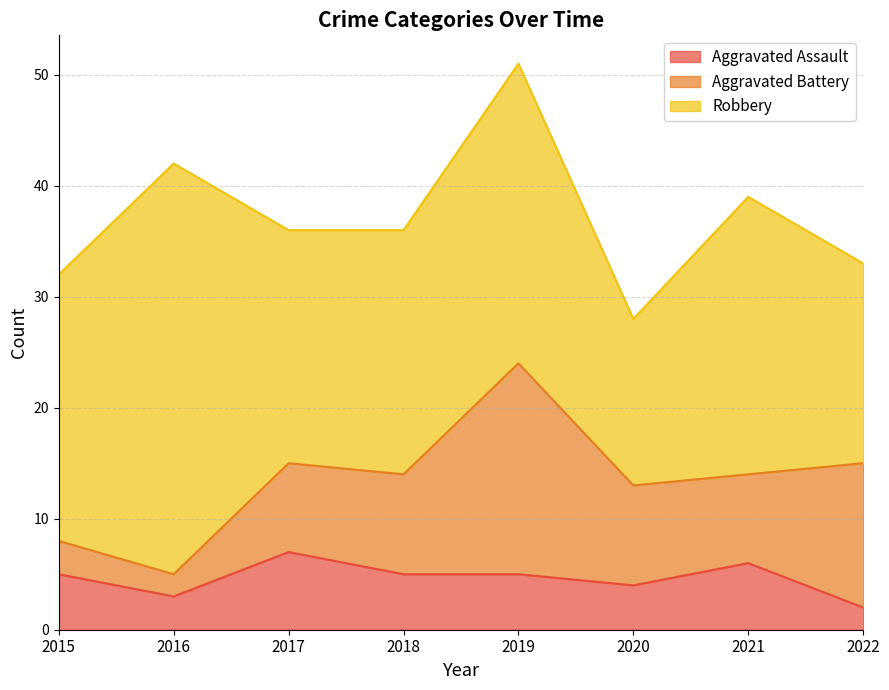

What is the total value across all series at 2022?

33